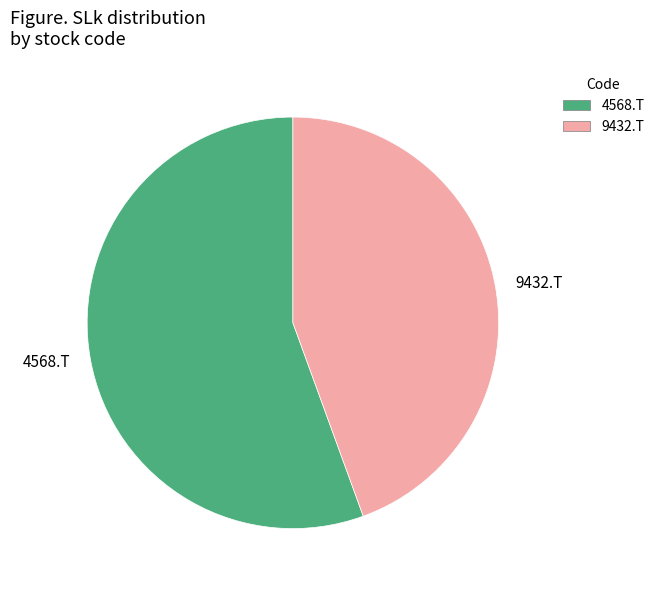

Which slice is the smallest?

9432.T